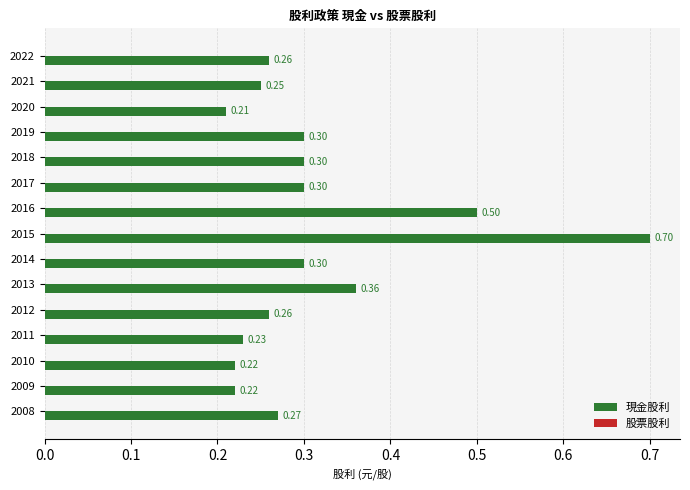

What is the change in value from 2016 to 2011?

-0.3